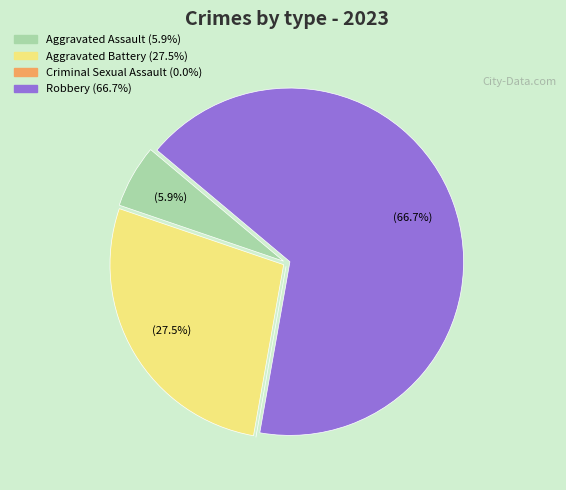

What percentage is NOT represented by Aggravated Assault?

94.1%